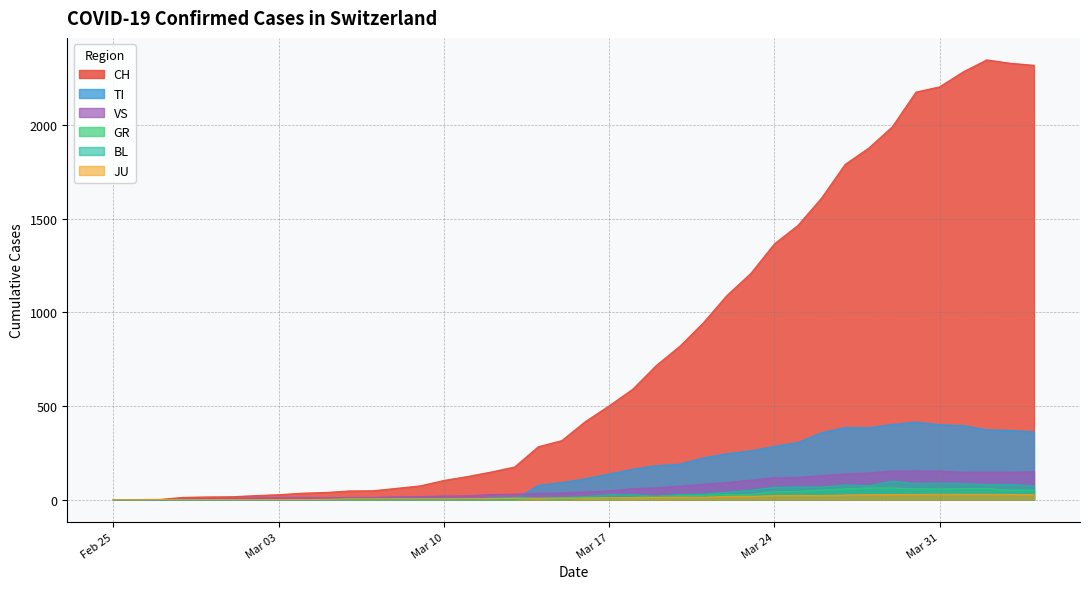

Which series has the largest total across all categories?

CH